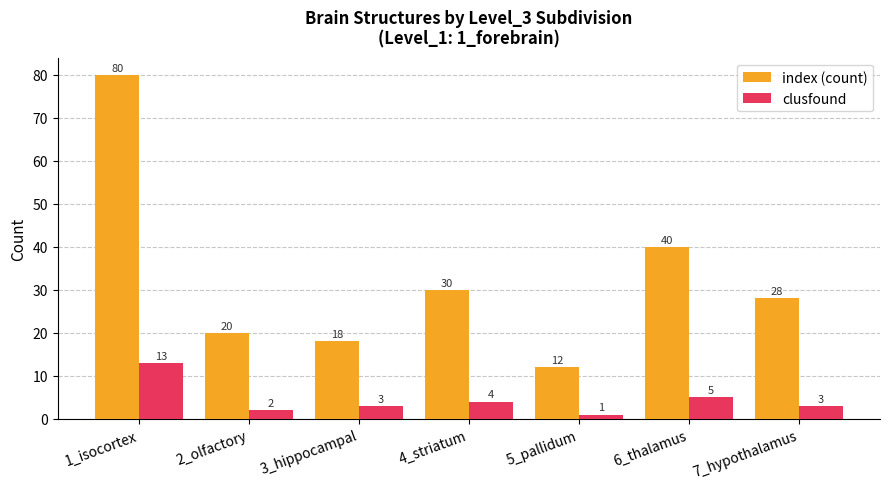

The index (count) series shows 48 at 7_hypothalamus. True or false?

False